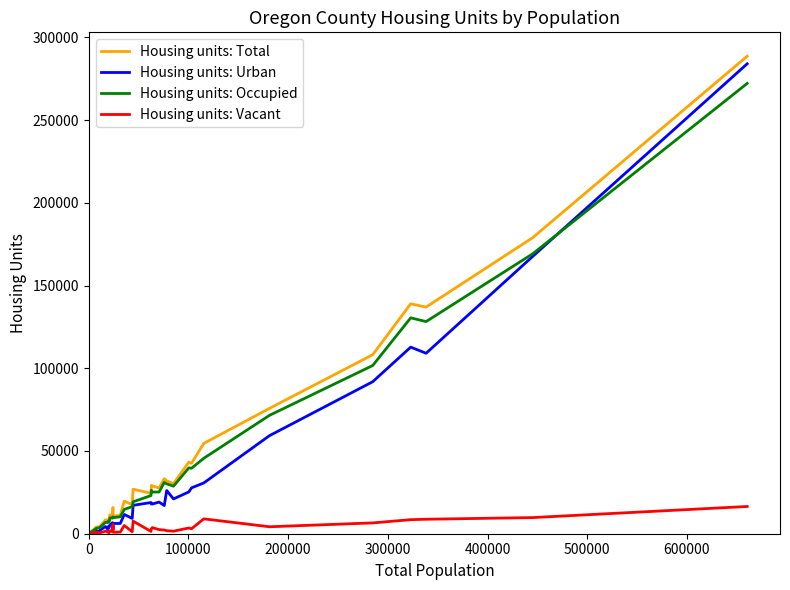

What are all the series names shown in the legend?

Housing units: Total, Housing units: Urban, Housing units: Occupied, Housing units: Vacant